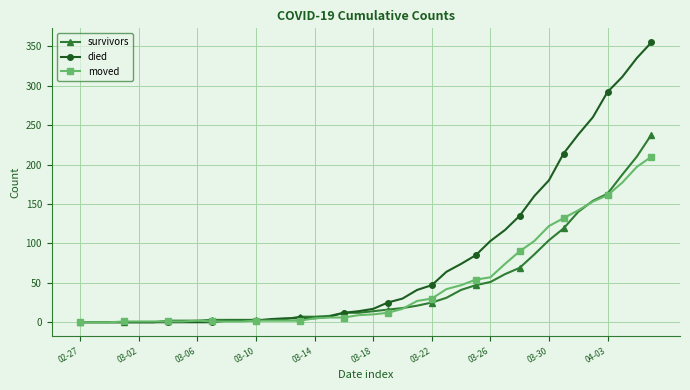

True or false: moved has more than 0 points higher than both neighbors.

True